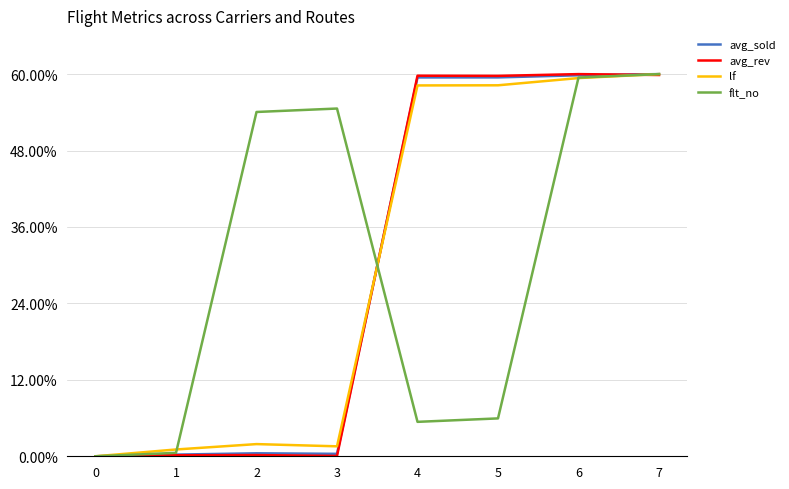

List the series in order of their overall mean, lowest first.

avg_rev, avg_sold, flt_no, lf